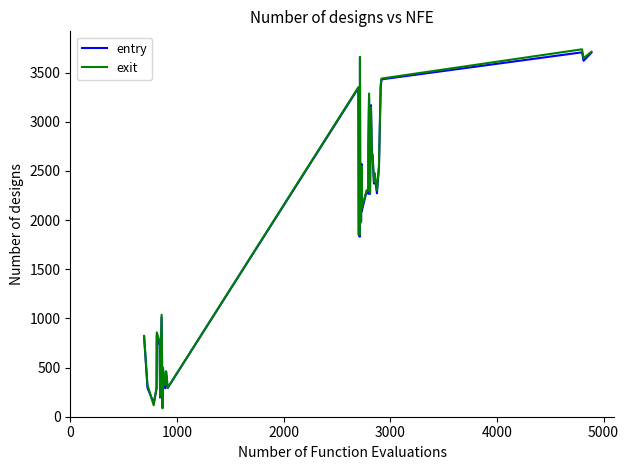

What is the minimum value for entry?

105.9